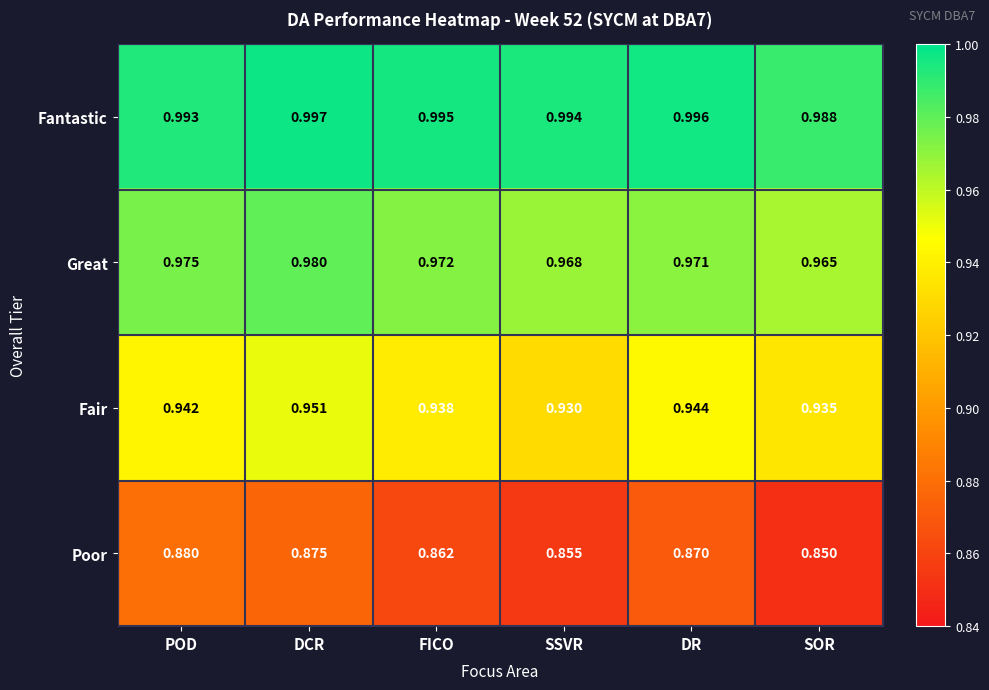

Rank the series at DR from highest to lowest value.

Fantastic, Great, Fair, Poor